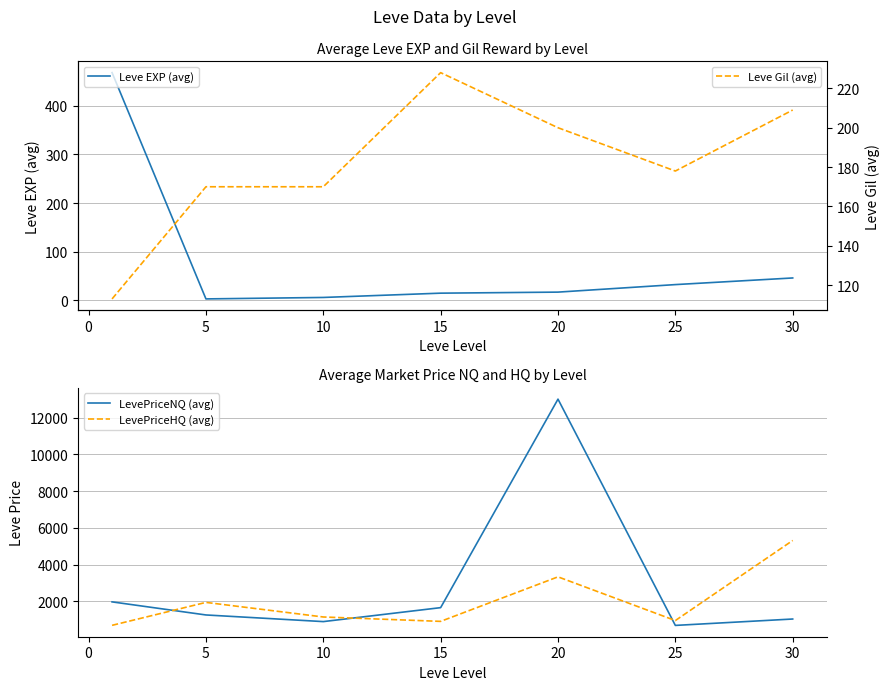

What is the maximum value for LevePriceHQ (avg)?

5312.9